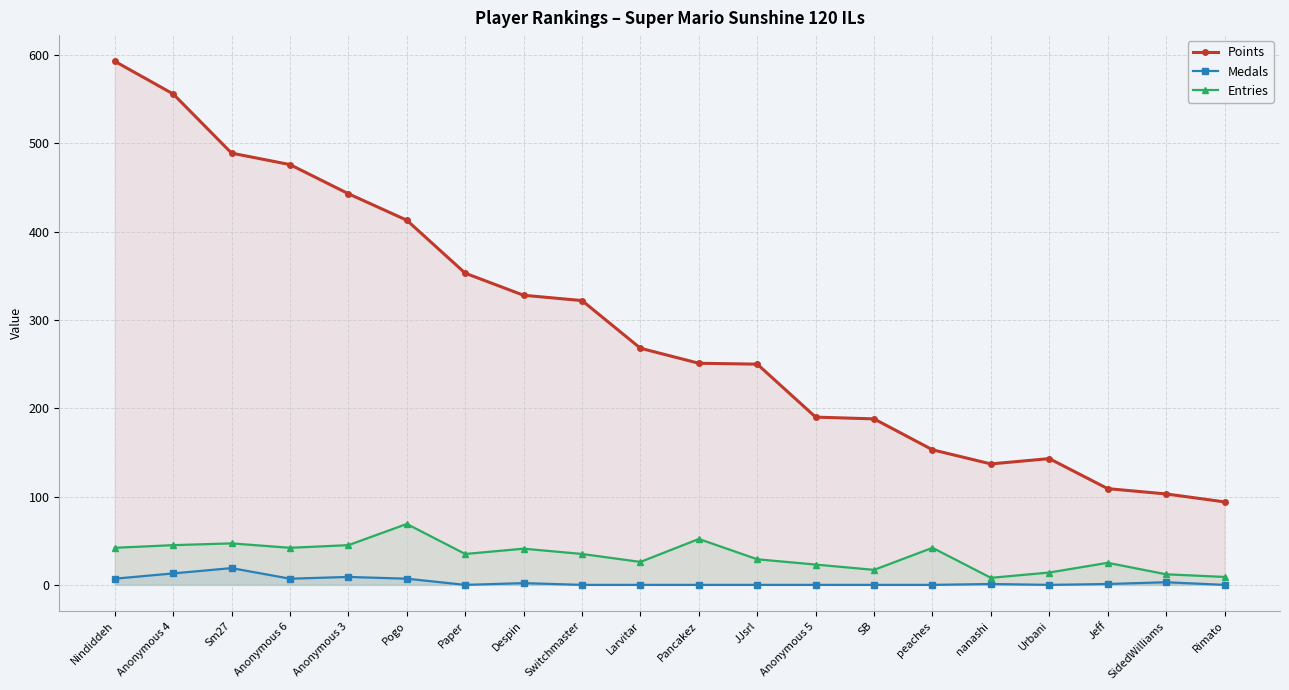

What is the difference between the maximum and minimum values in the Medals series?

19